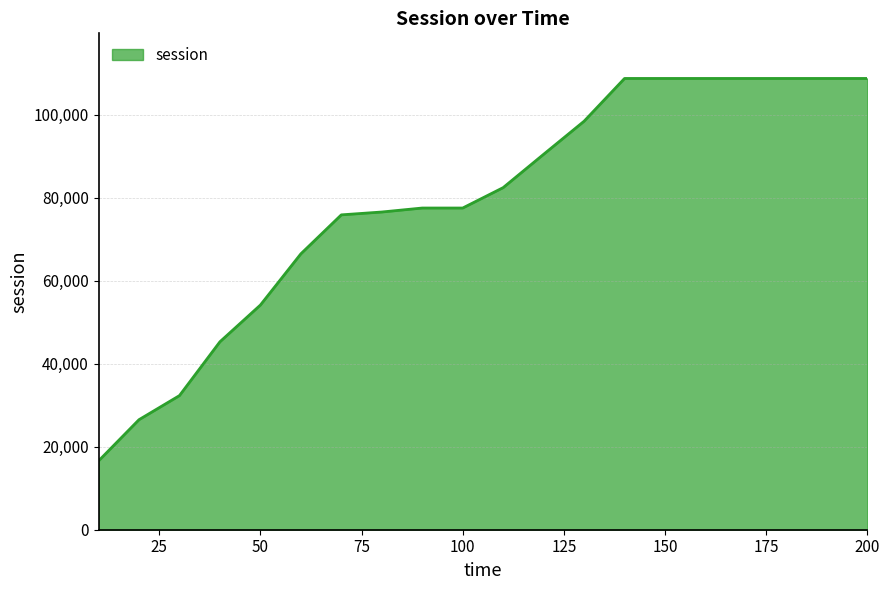

What is the difference between the maximum and minimum values?

92176.9